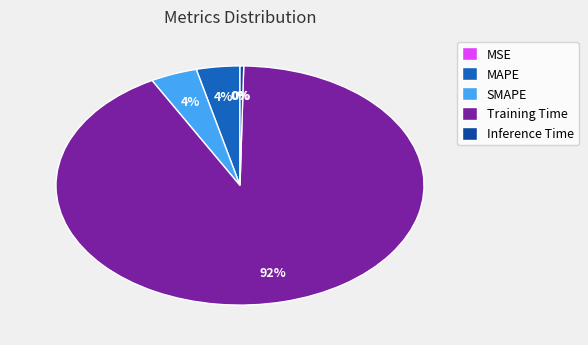

What is the largest slice in the pie chart?

Training Time